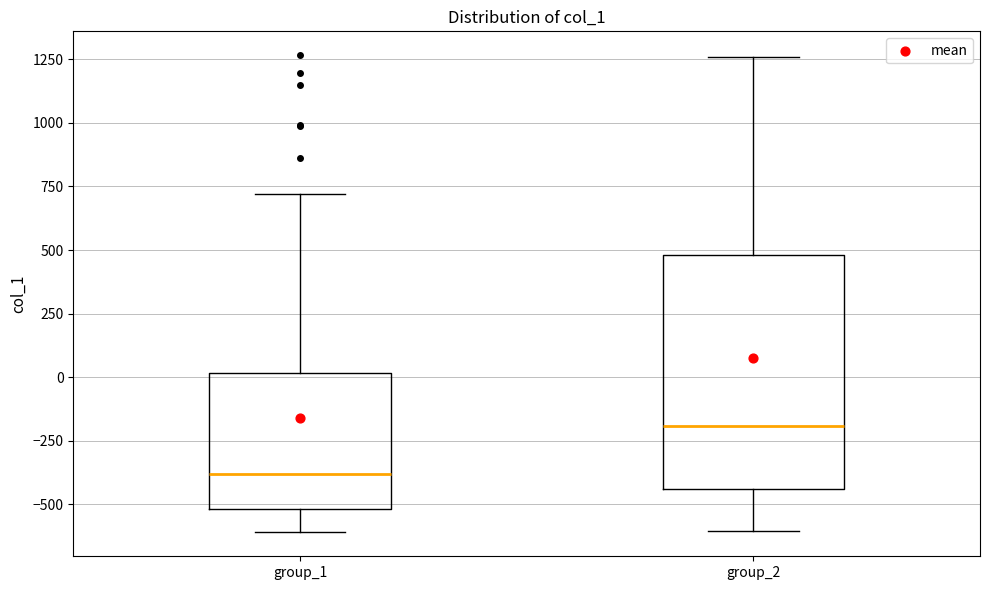

Which box has the highest median line?

group_2